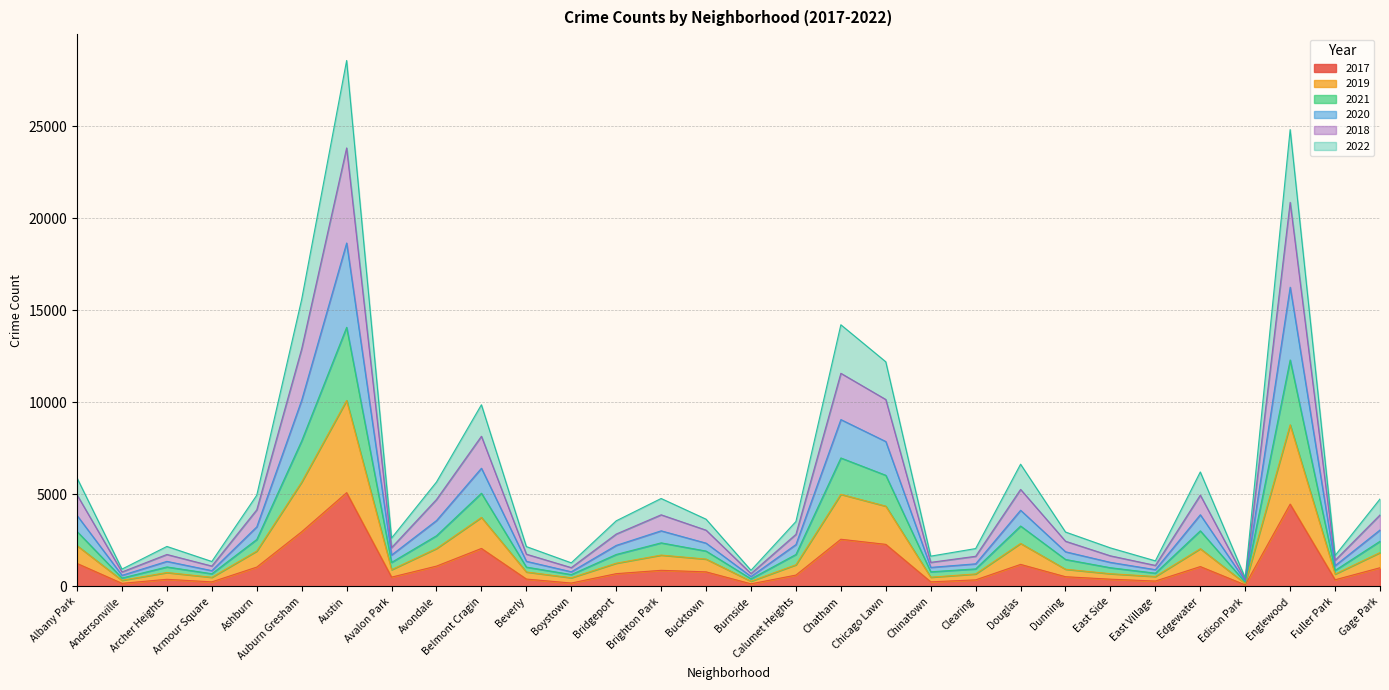

At which category is the sum across all series the highest?

Austin